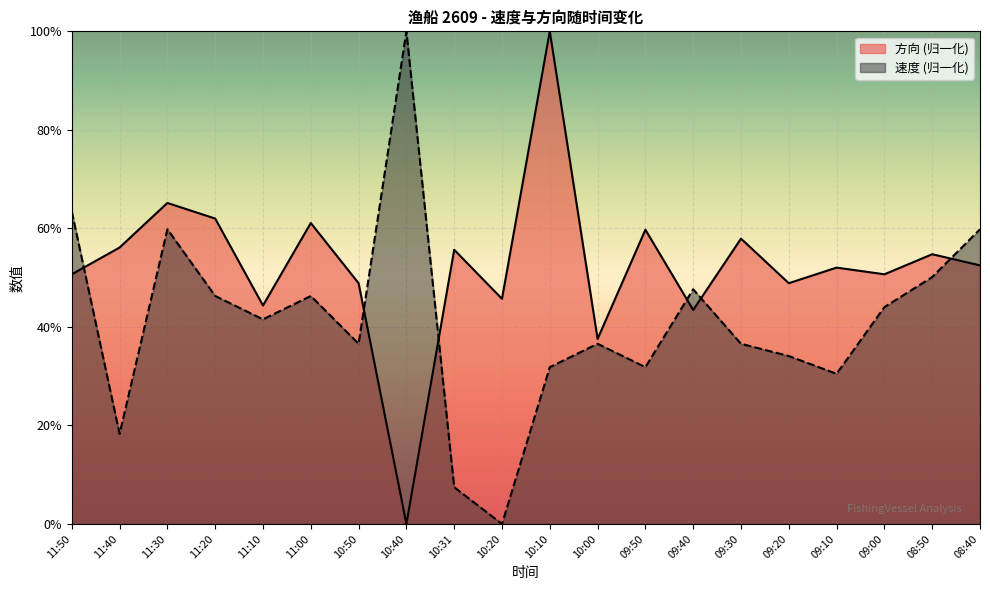

True or false: 速度 has a value of 0.3 at 11:40.

False